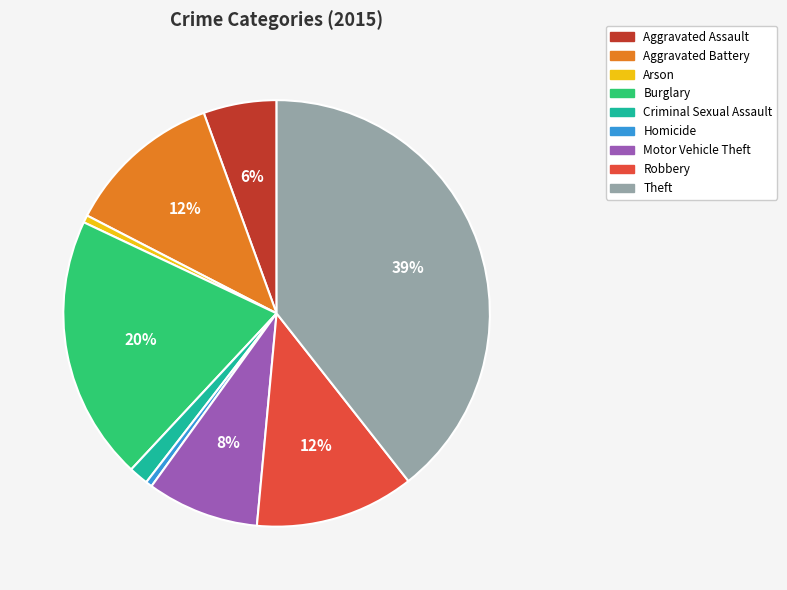

Which category has the biggest portion of the pie?

Theft